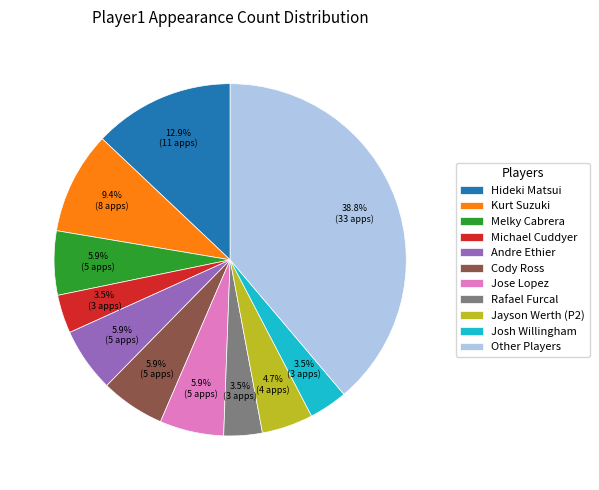

To the nearest percent, what is the average slice percentage?

9%